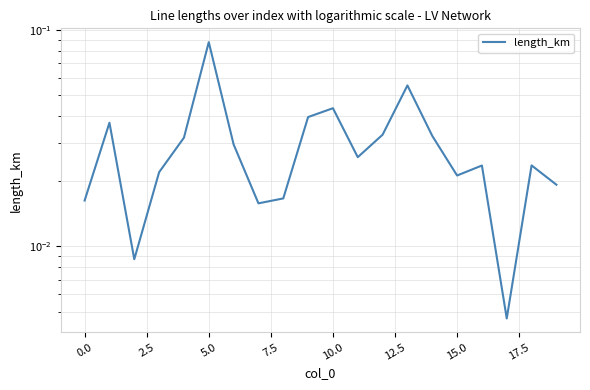

Does the chart display data point markers on the line(s)?

No